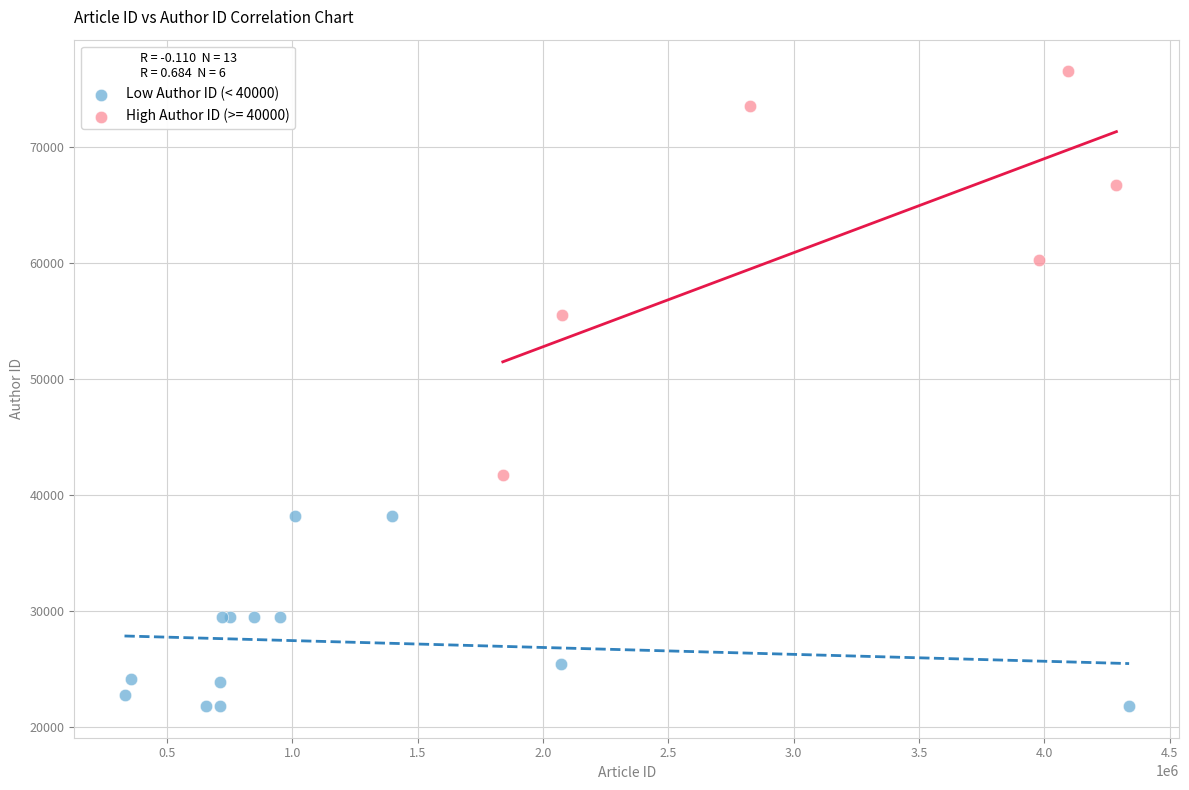

Which series reaches the minimum Y coordinate?

Low Author ID (< 40000)